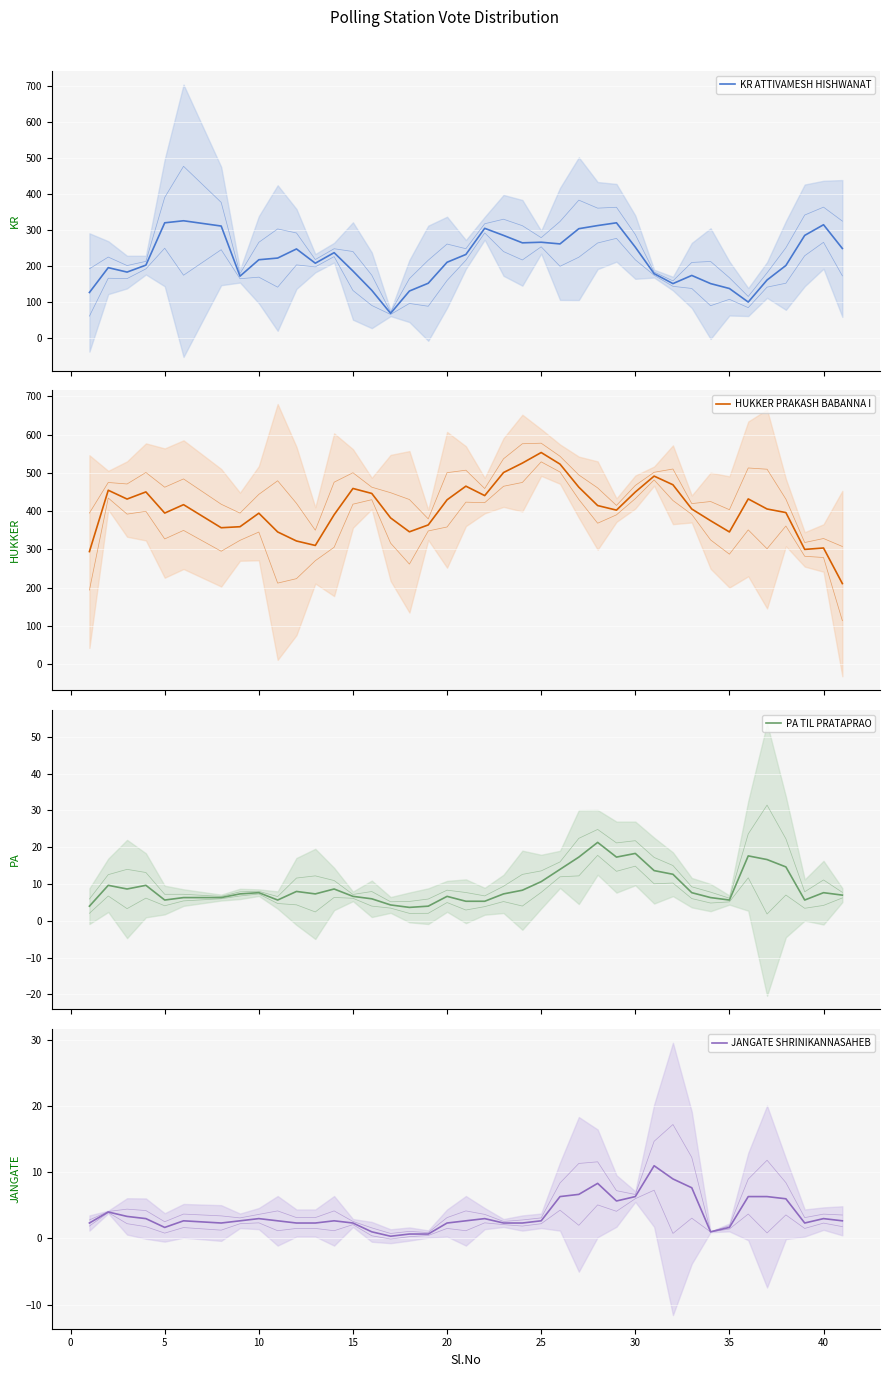

How many data points does each series have?

40